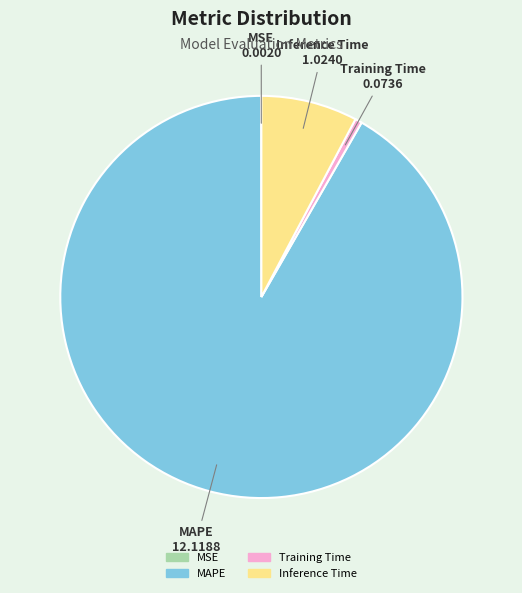

Between Inference Time and Training Time, which is larger?

Inference Time